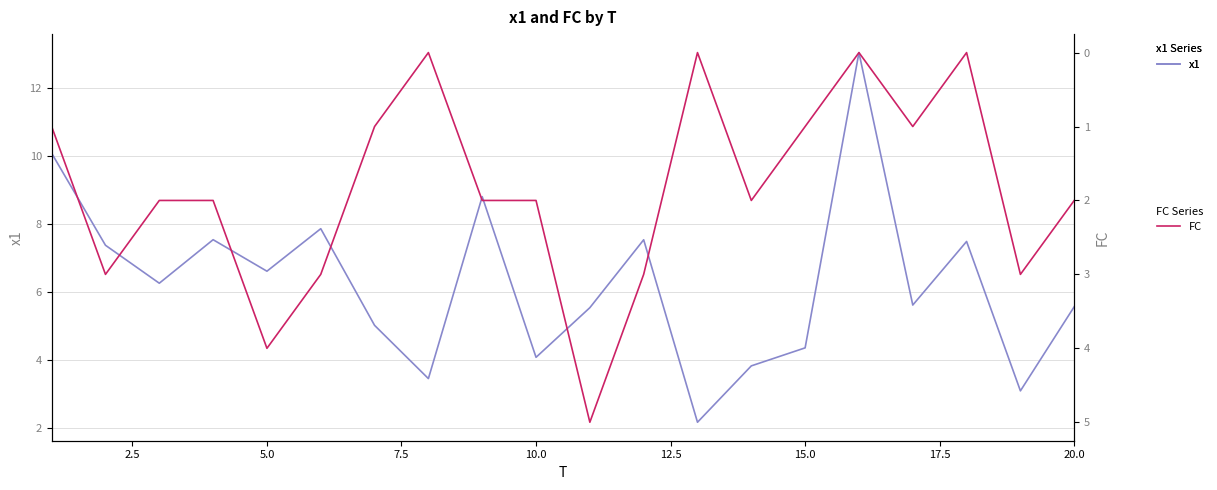

The x1 series shows 1.2 at 15.0. True or false?

False